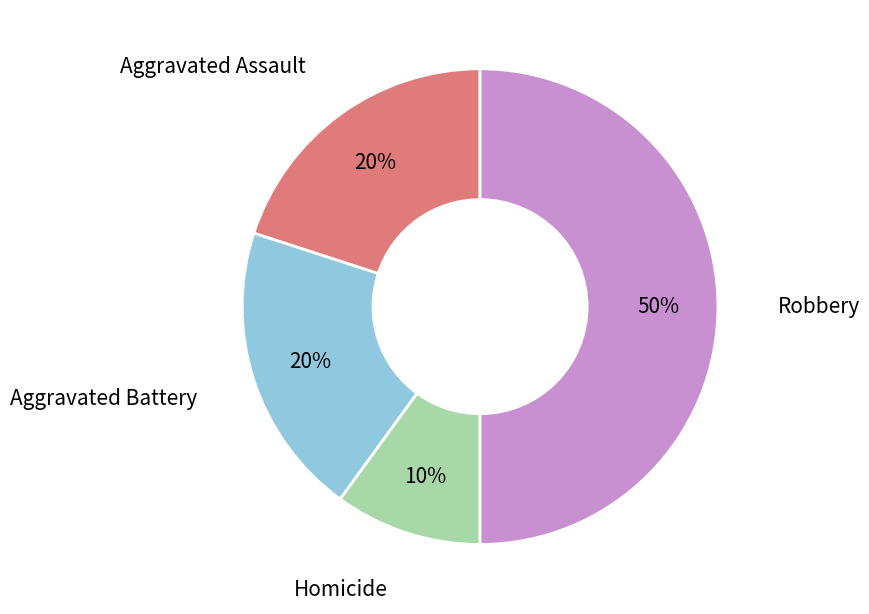

To the nearest percent, what is the average slice percentage?

25%